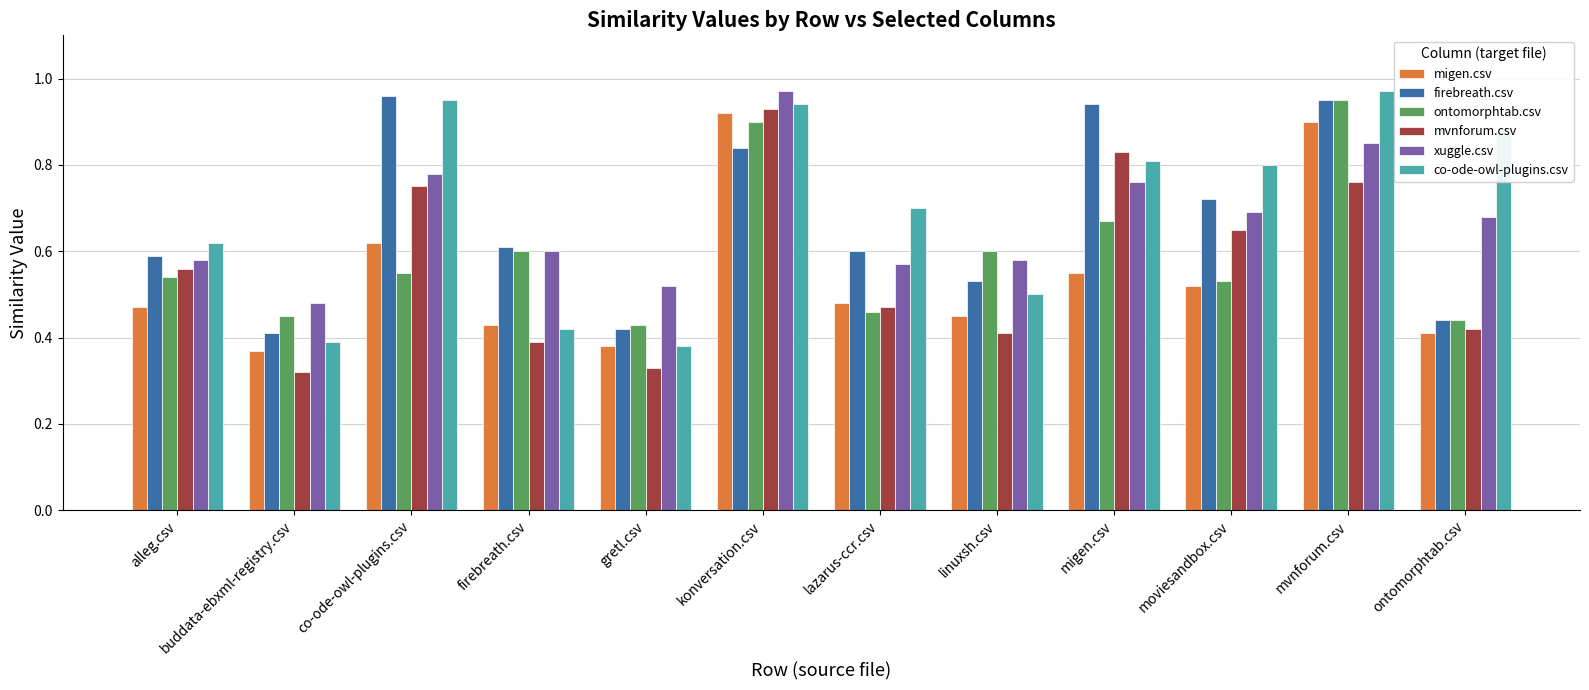

What is the sum of the xuggle.csv values at ontomorphtab.csv and mvnforum.csv?

1.5